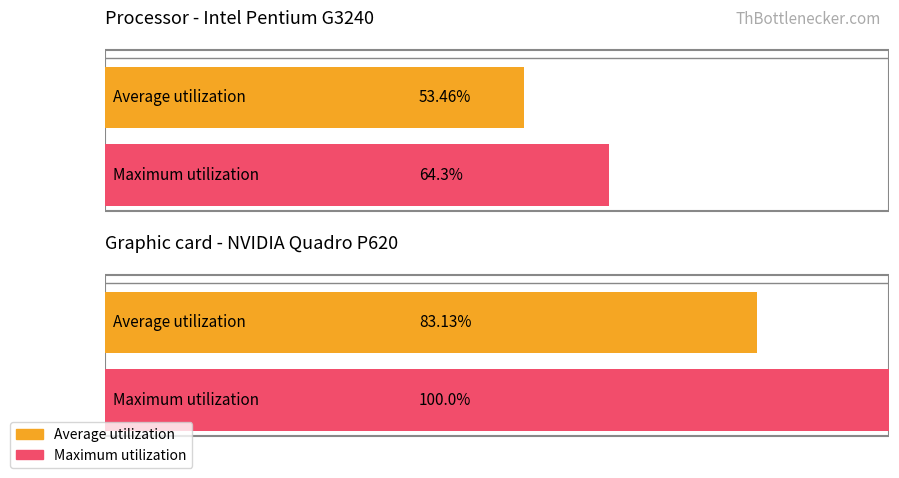

Which series has the largest total across all categories?

Maximum utilization